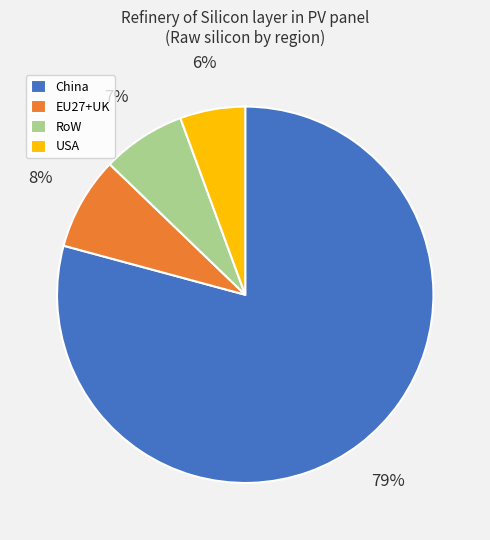

Rank the categories by value from highest to lowest.

China, EU27+UK, RoW, USA